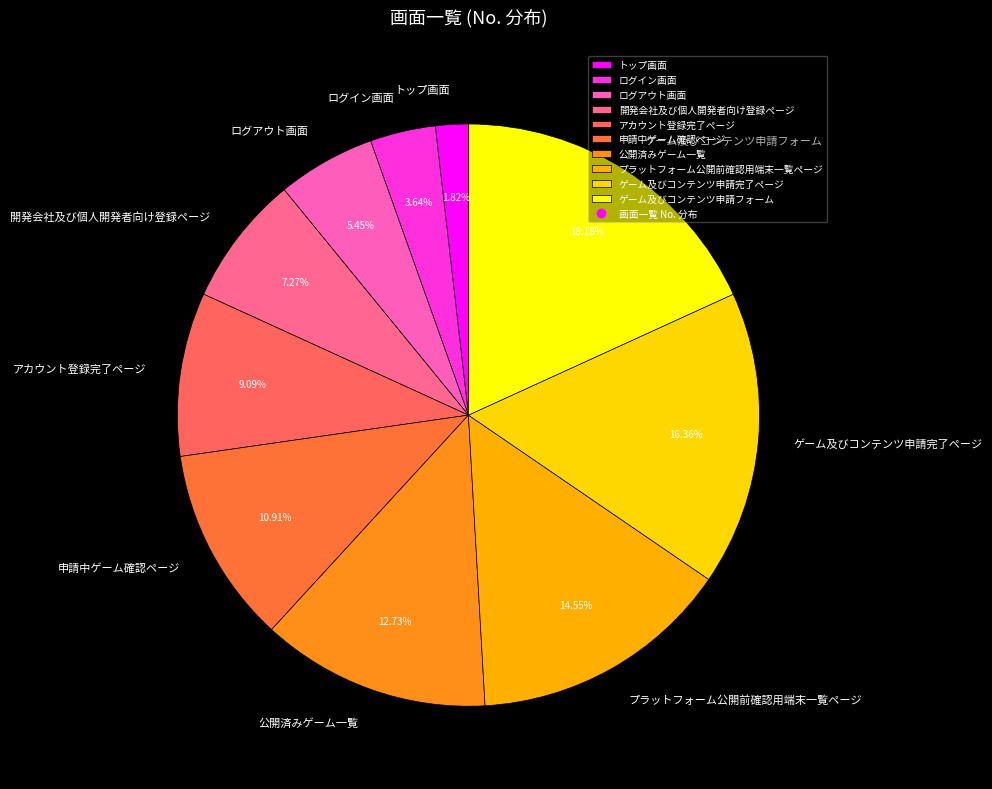

The ゲーム及びコンテンツ申請フォーム slice represents 18% of the pie. True or false?

True